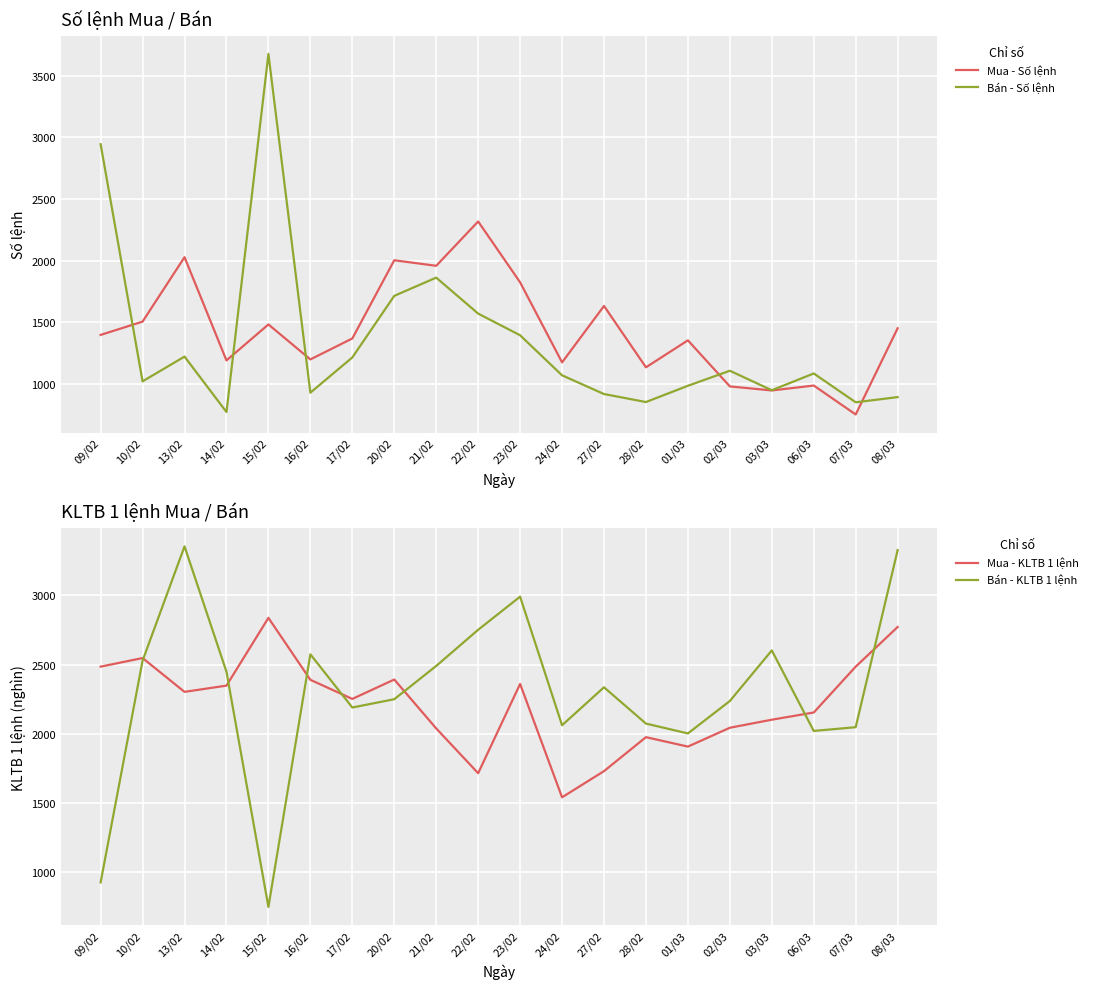

Rank the series at 20/02 from lowest to highest value.

Bán - Số lệnh, Mua - Số lệnh, Bán - KLTB 1 lệnh, Mua - KLTB 1 lệnh